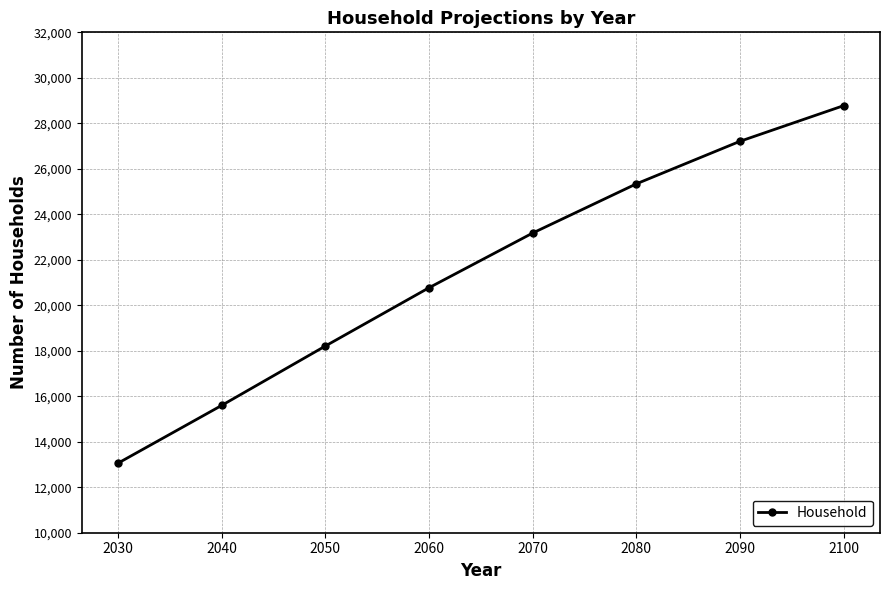

What is the ratio of the value at 2050 to the value at 2090?

0.7